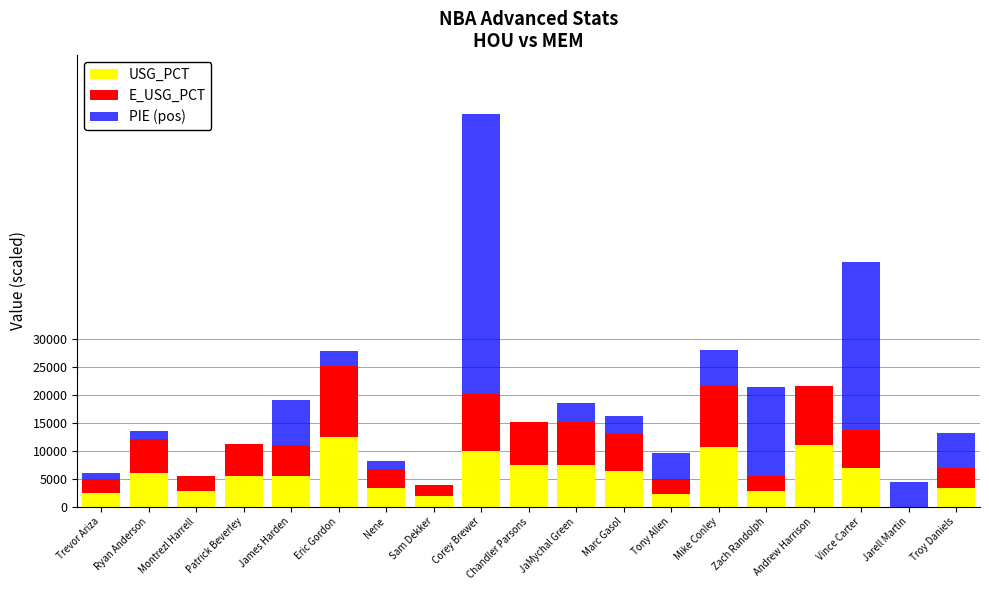

How many series are shown in this chart?

3